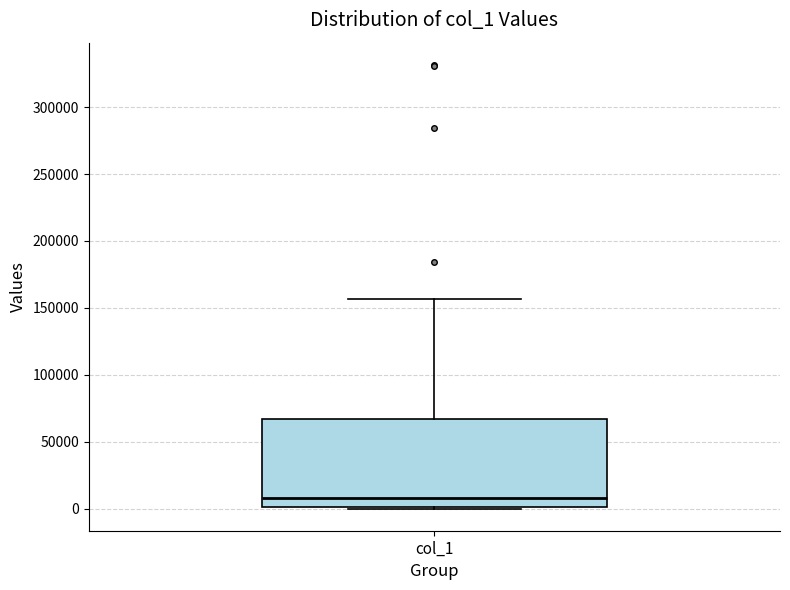

Read this box plot against the y-axis: the position of the median line, the range covered by the box, and the ends of both whiskers. The values are not printed on the chart, so give them approximately, as read against the axis.

median 10000, box 0 to 65000, whiskers 0 to 155000